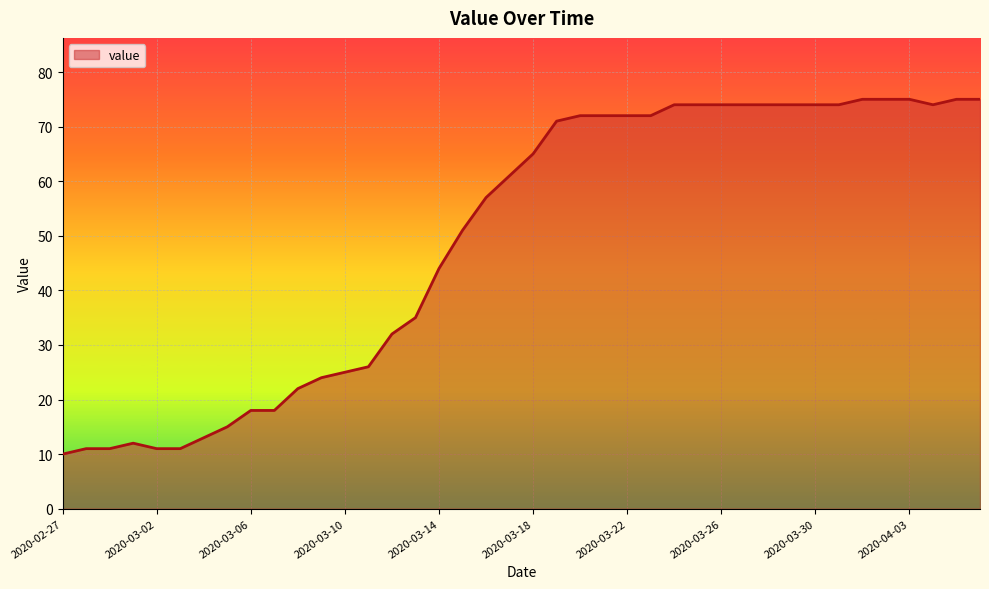

What is the greatest value displayed?

75